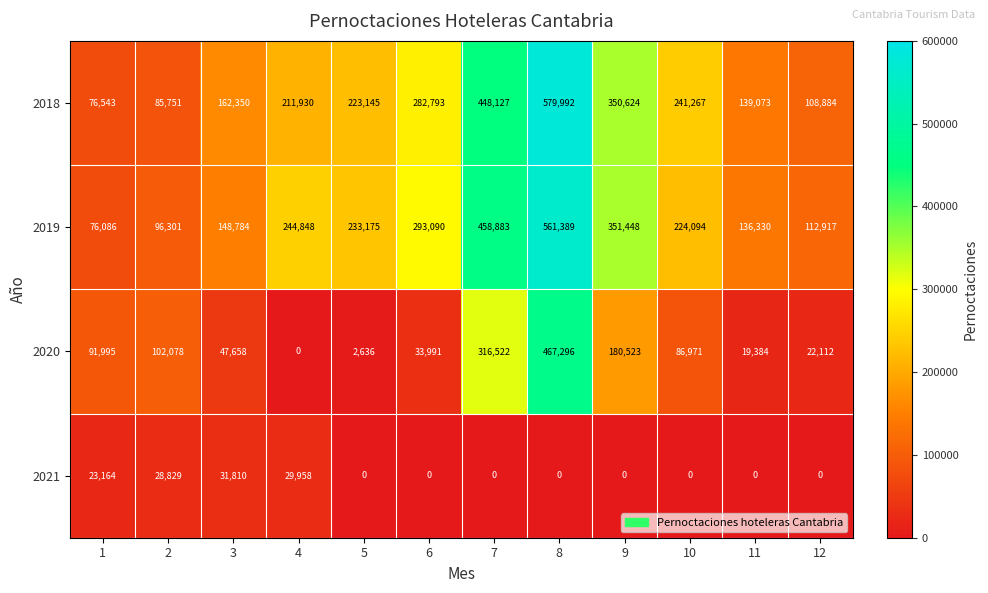

At how many categories does at least one series exceed 363763?

2